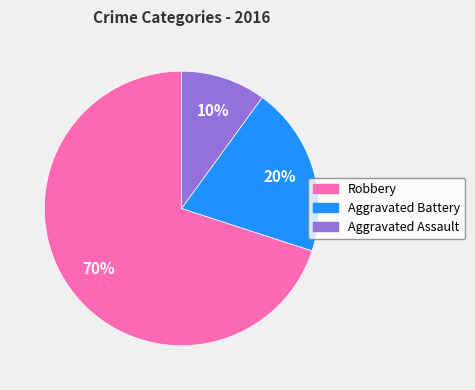

How many slices are in this pie chart?

3